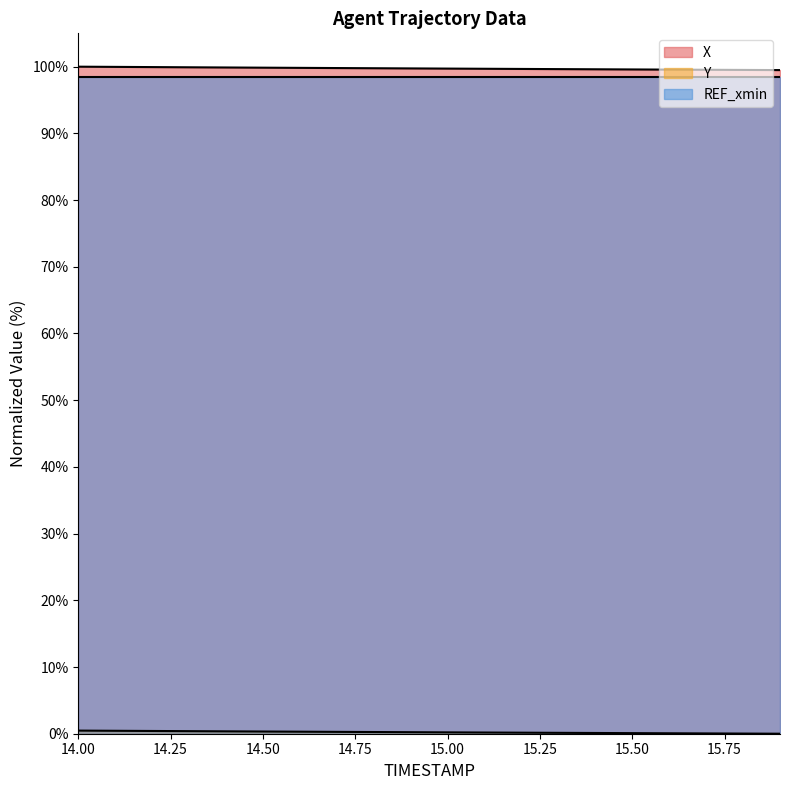

At which category is the sum across all series the highest?

14.0